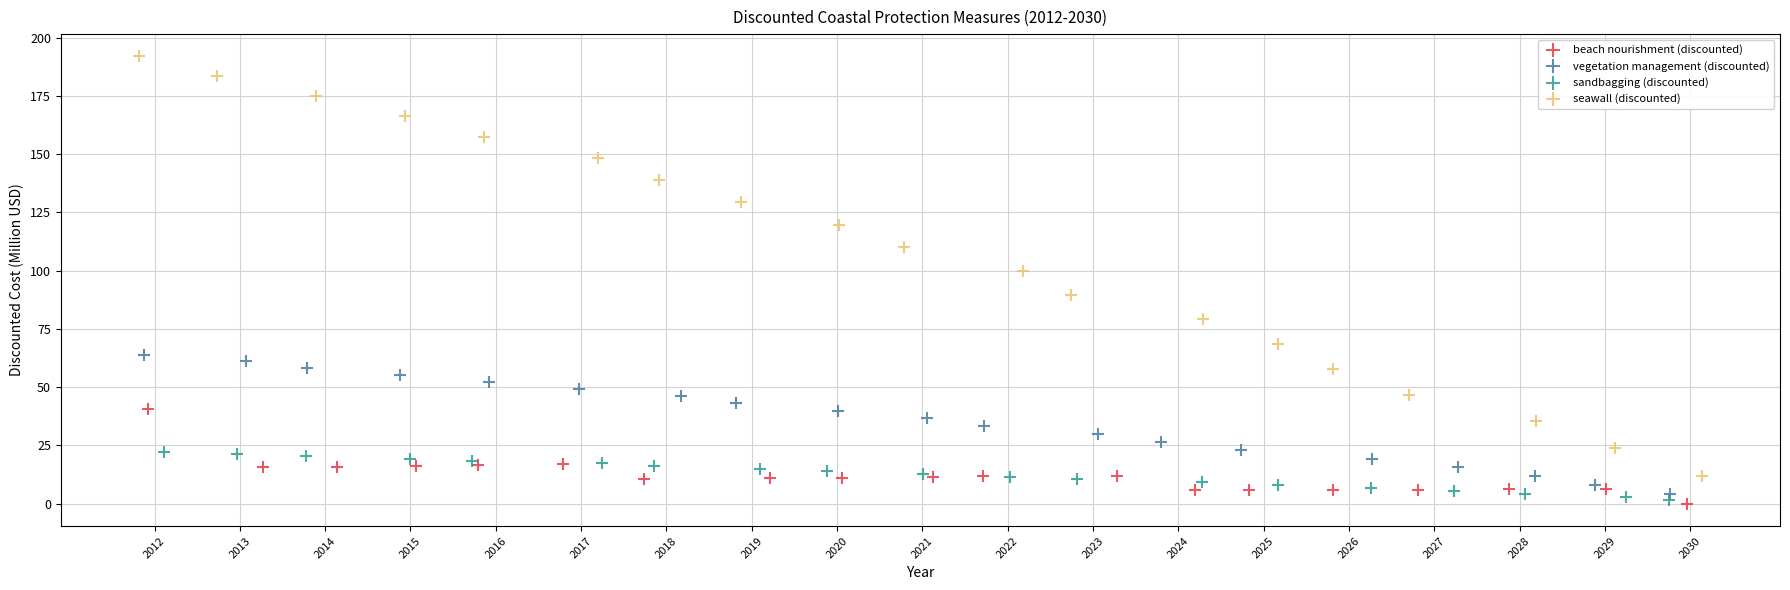

Which series contains the highest Y value?

seawall (discounted)